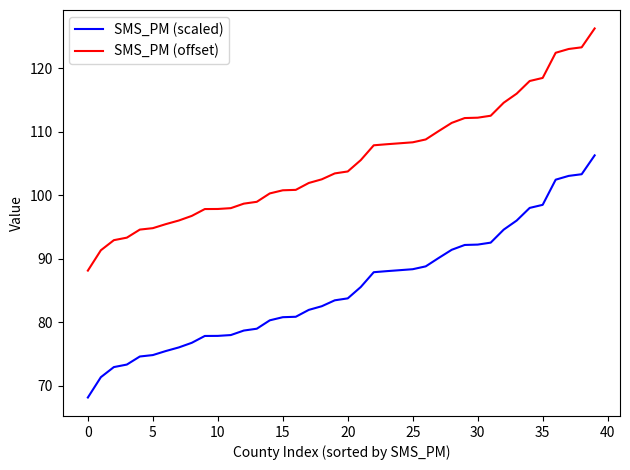

What is the difference between the maximum and minimum values in the SMS_PM (scaled) series?

38.2